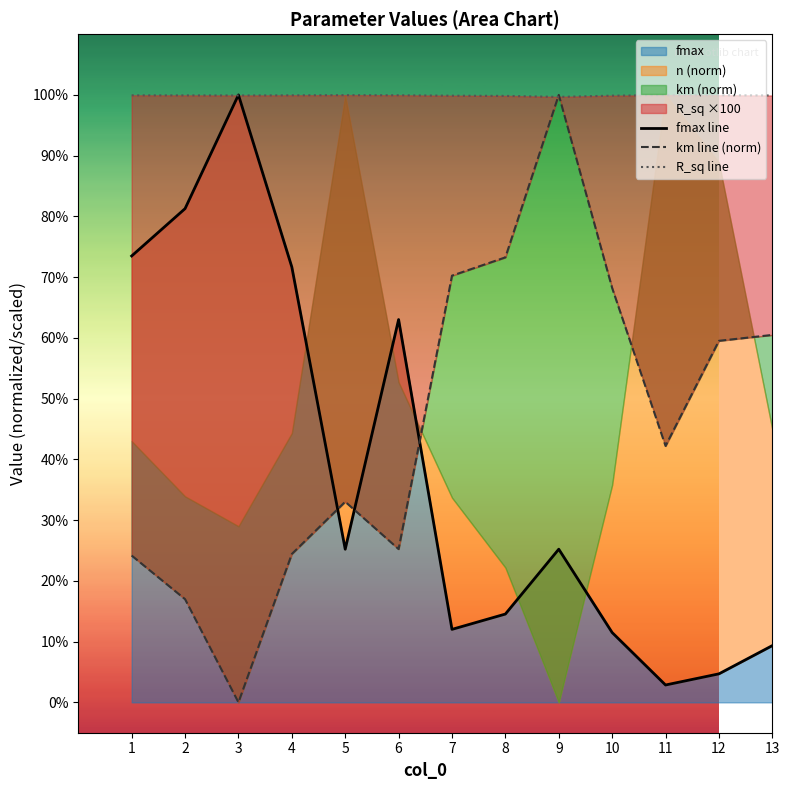

What is the lowest value of the fmax line series?

2.9